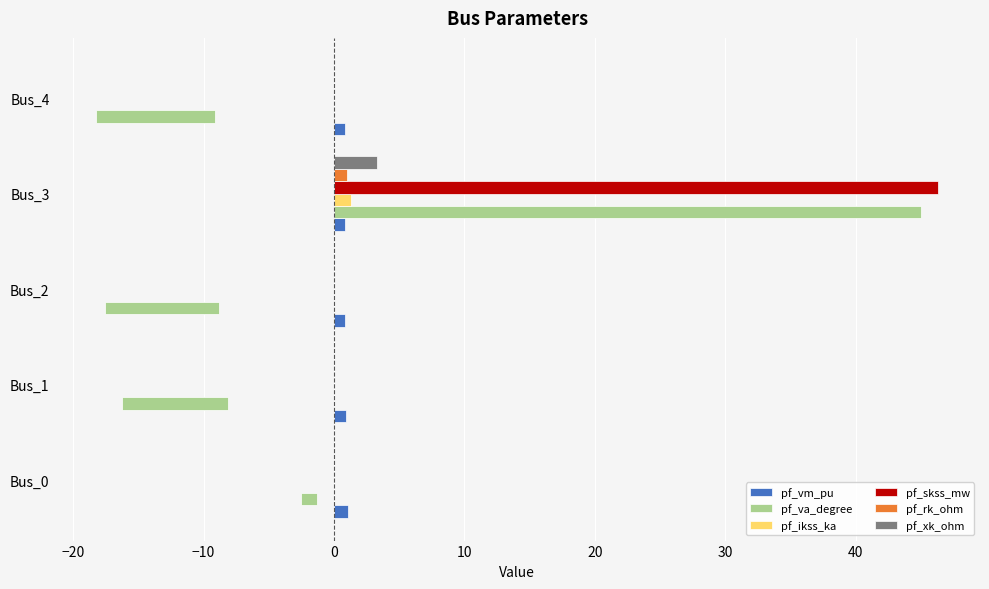

Which series has the widest spread of values?

pf_va_degree